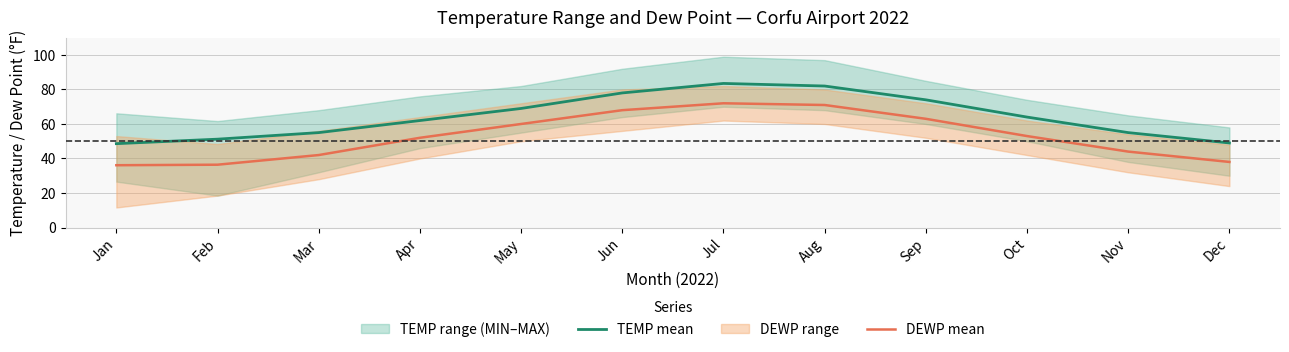

How many data points does each series have?

12